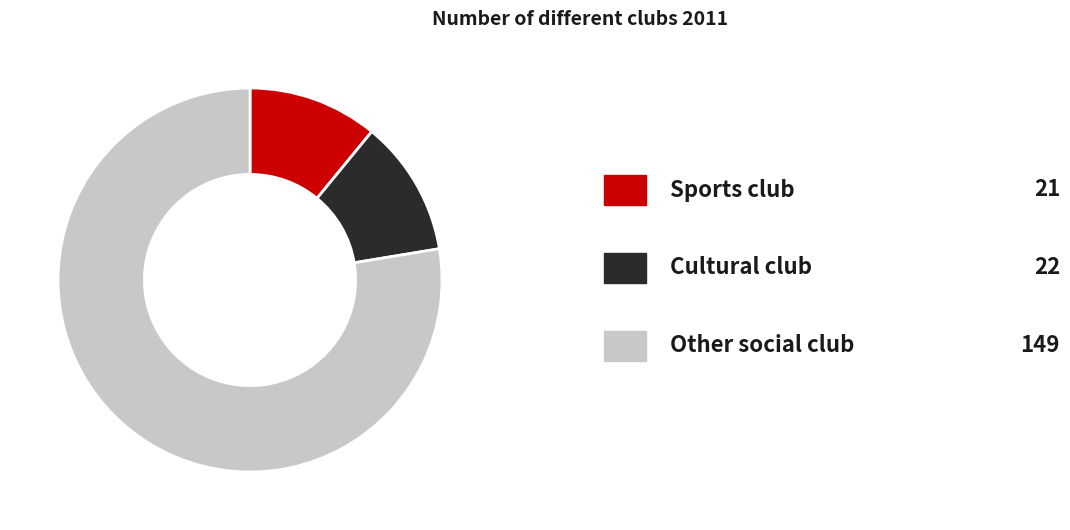

Is there any slice that represents more than half of the pie?

Yes